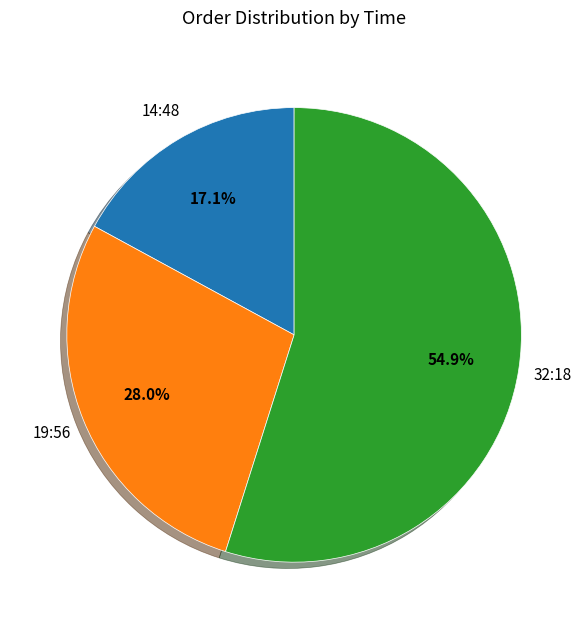

Rank the categories by value from highest to lowest.

32:18, 19:56, 14:48